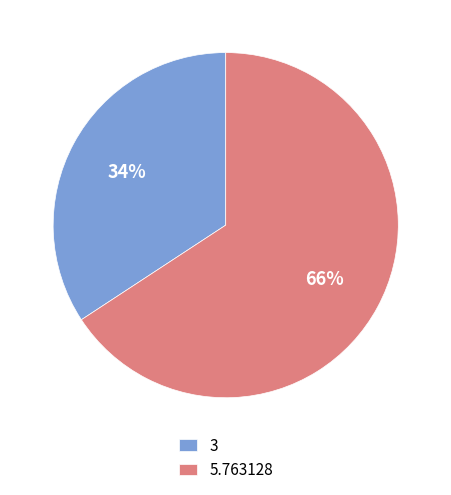

How many segments does this pie chart have?

2